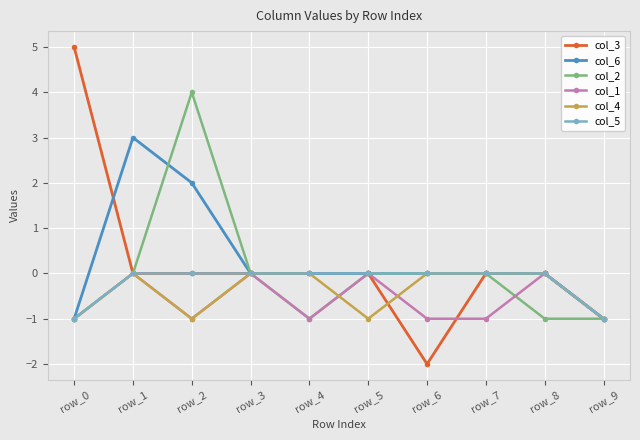

What is the value of the col_2 point at the 10th from the left?

-1